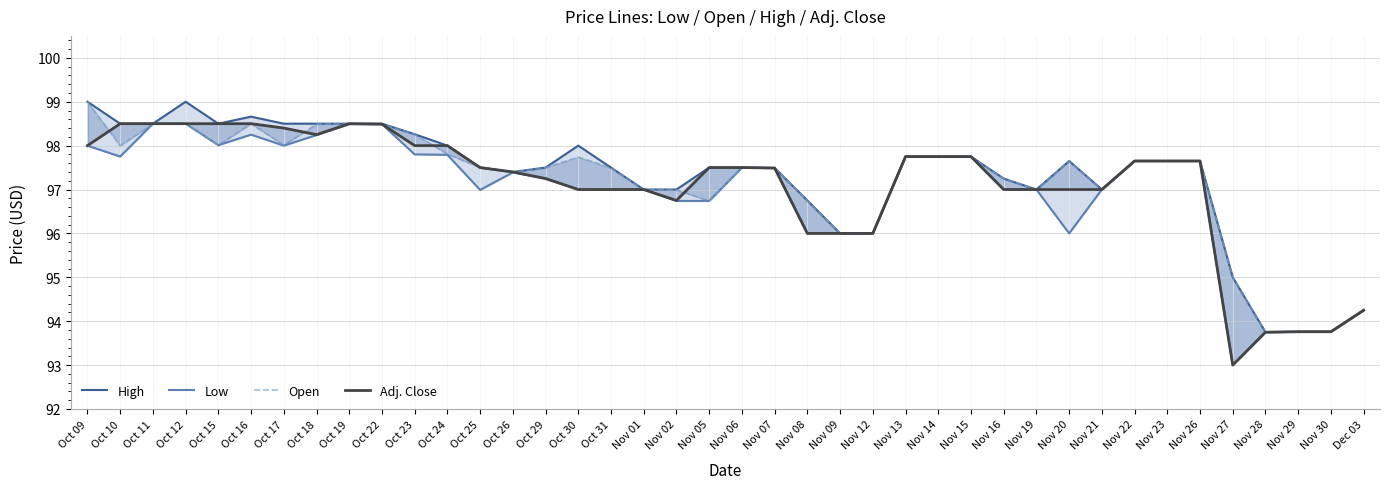

List the labels in order of Adj. Close value, smallest first.

Nov 27, Nov 28, Nov 29, Nov 30, Dec 03, Nov 08, Nov 09, Nov 12, Nov 02, Oct 30, Oct 31, Nov 01, Nov 16, Nov 19, Nov 20, Nov 21, Oct 29, Oct 26, Nov 07, Oct 25, Nov 05, Nov 06, Nov 22, Nov 23, Nov 26, Nov 13, Nov 14, Nov 15, Oct 09, Oct 23, Oct 24, Oct 18, Oct 17, Oct 22, Oct 10, Oct 11, Oct 12, Oct 15, Oct 16, Oct 19